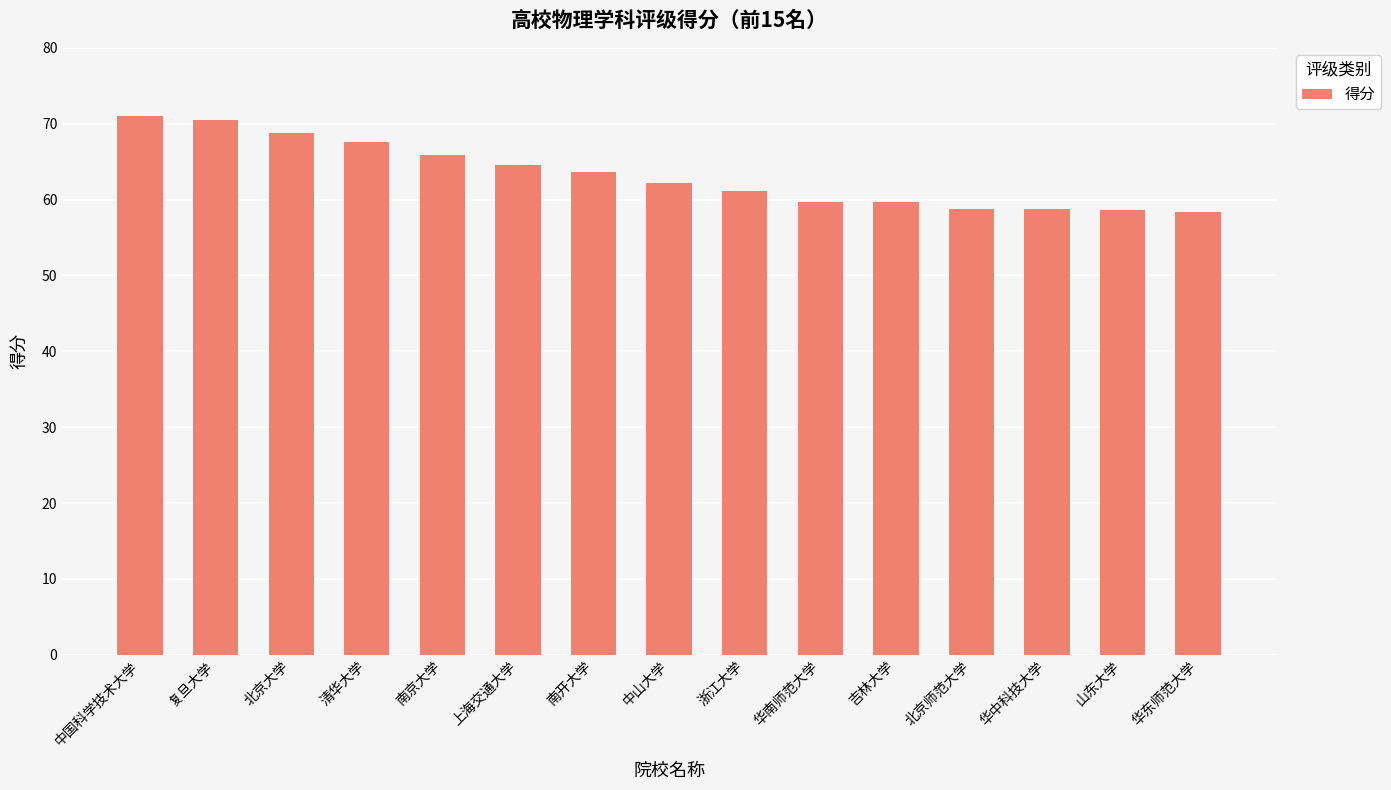

True or false: the data shows 65.9 at 南京大学.

True